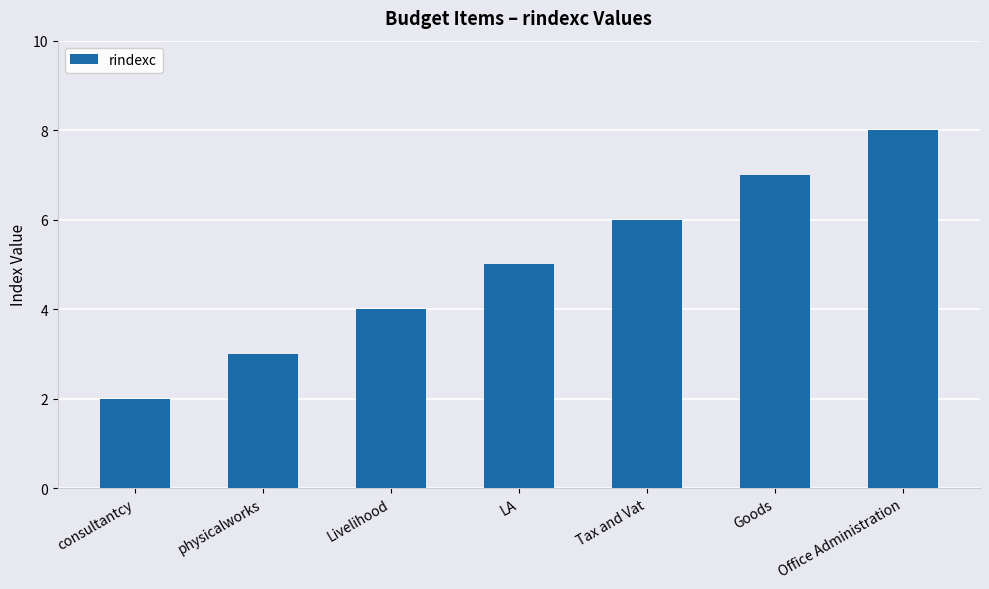

How many bars are there in total?

7